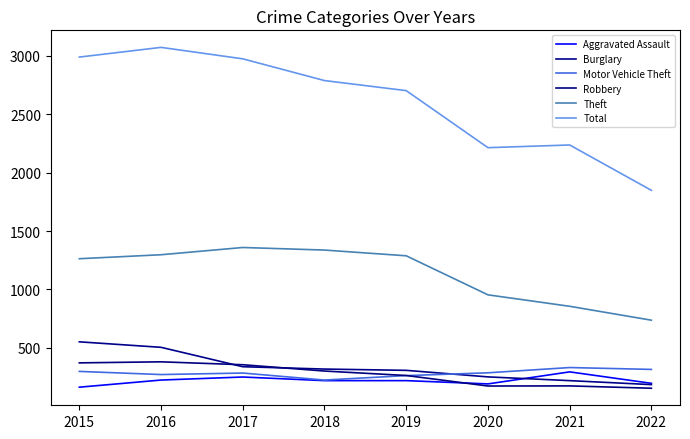

List the labels in order of Total value, largest first.

2016, 2015, 2017, 2018, 2019, 2021, 2020, 2022